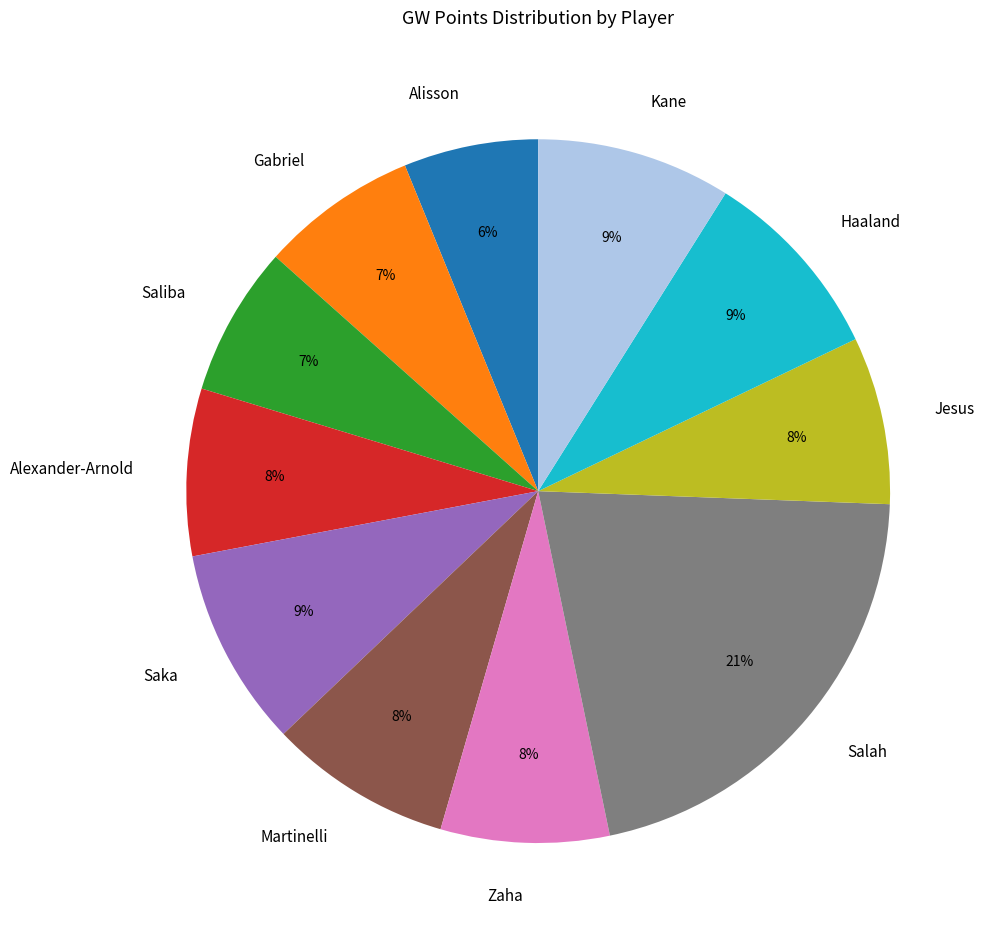

To the nearest percent, what portion does Gabriel represent?

7%